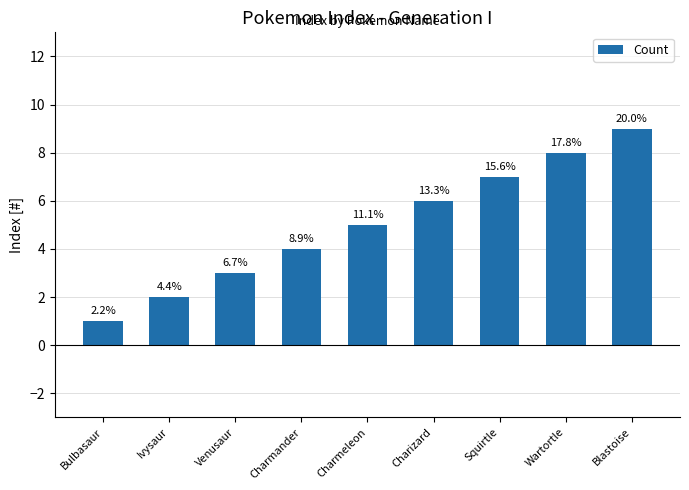

What is the maximum value shown in the chart?

9